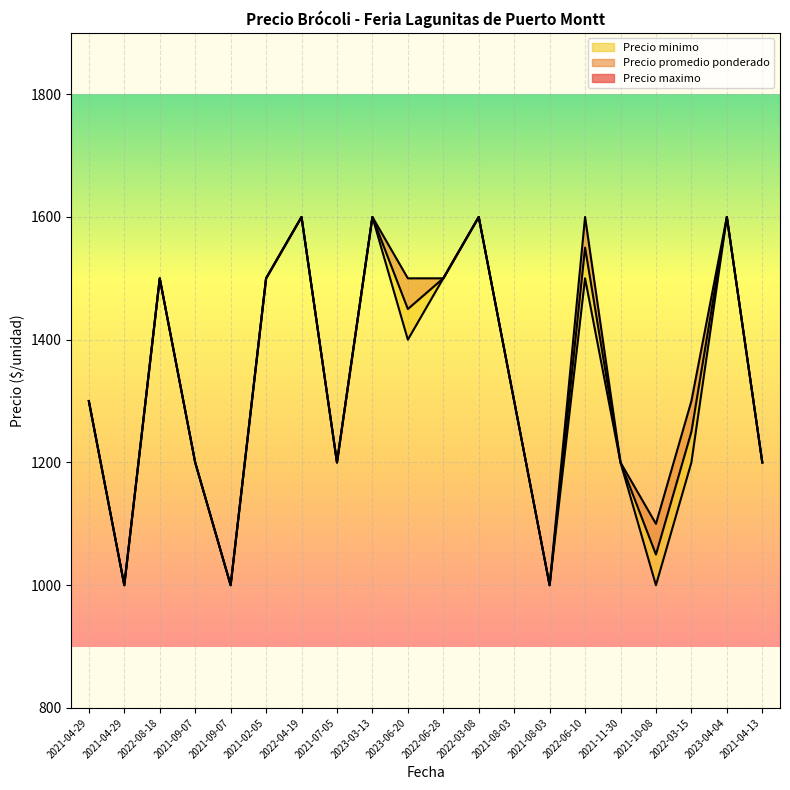

What is the total value across all series at 2021-09-07?

3600